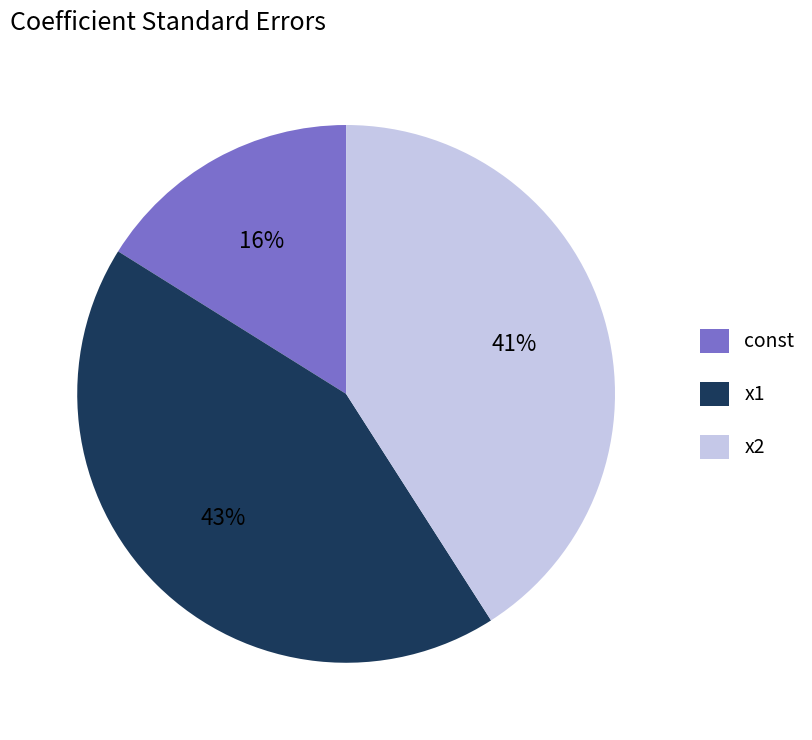

How many slices are in this pie chart?

3